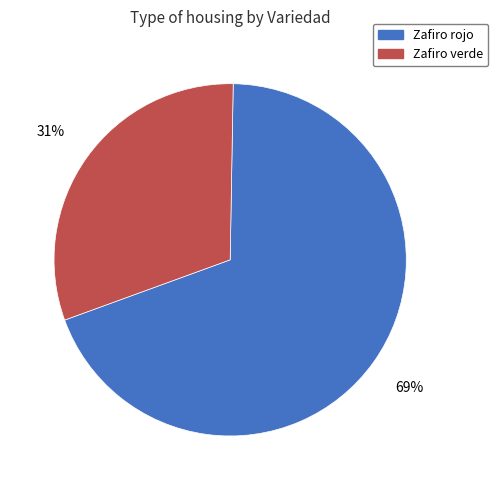

What percentage is the Zafiro verde slice, to the nearest percent?

31%